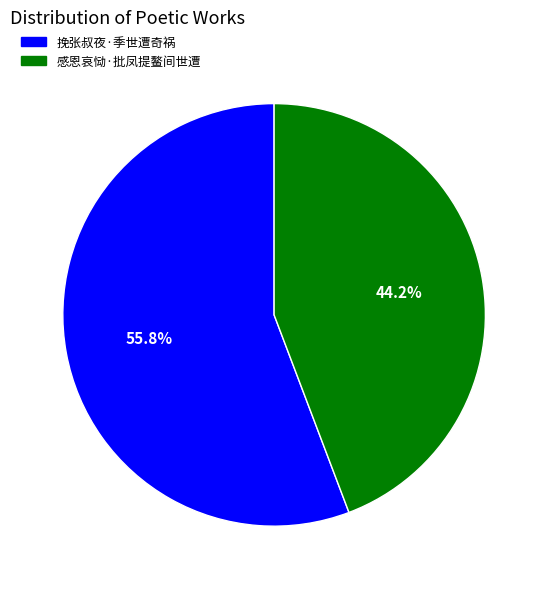

What percentage is the 感恩哀恸·批凤提鳌间世遭 slice, to the nearest percent?

44%